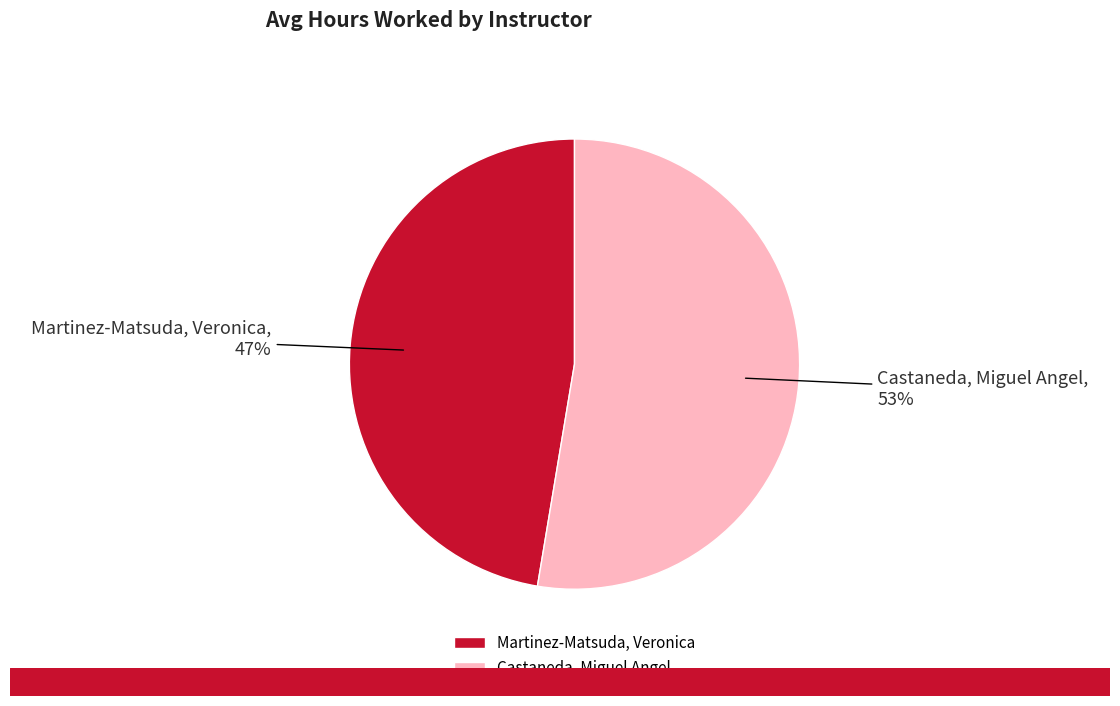

True or false: Castaneda, Miguel Angel accounts for 45% of the total.

False